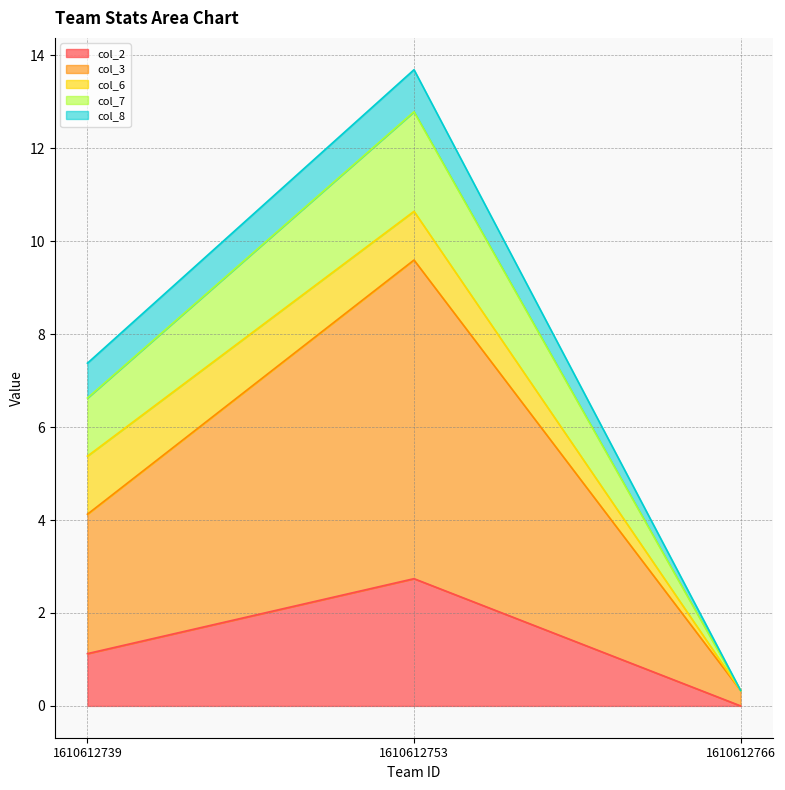

List the labels in order of col_2 value, largest first.

1610612753, 1610612739, 1610612766